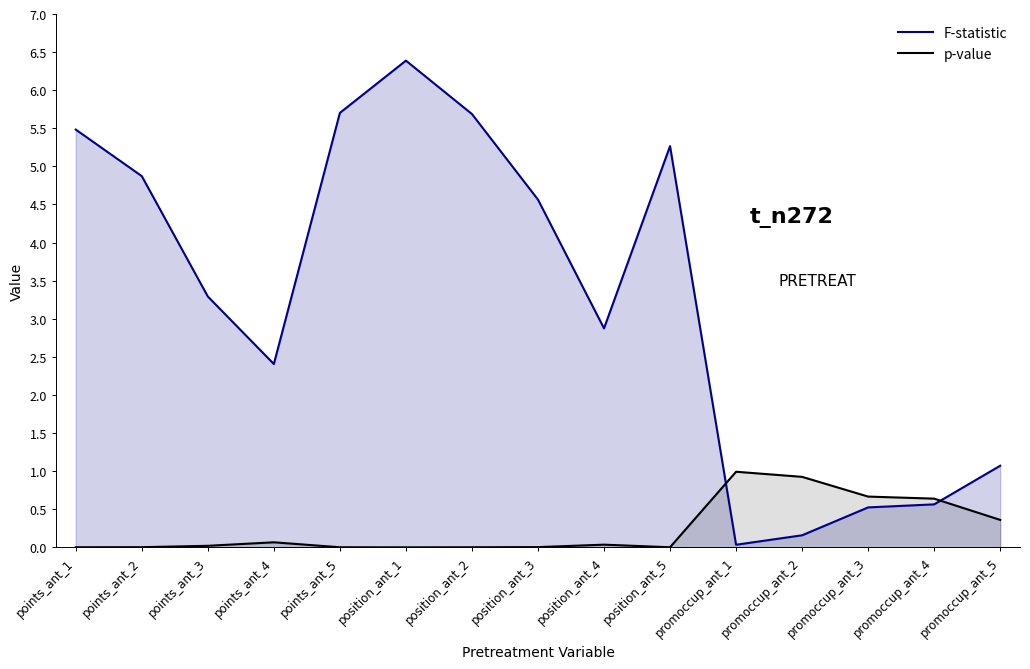

What is the sum of the F-statistic values at promoccup_ant_2 and points_ant_5?

5.9